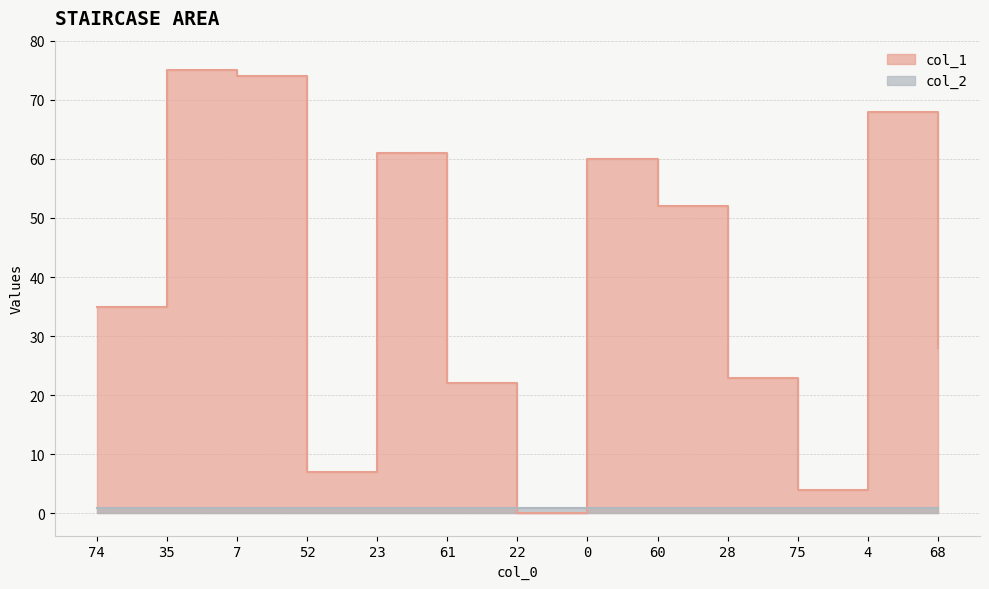

What is the sum of all values?

509